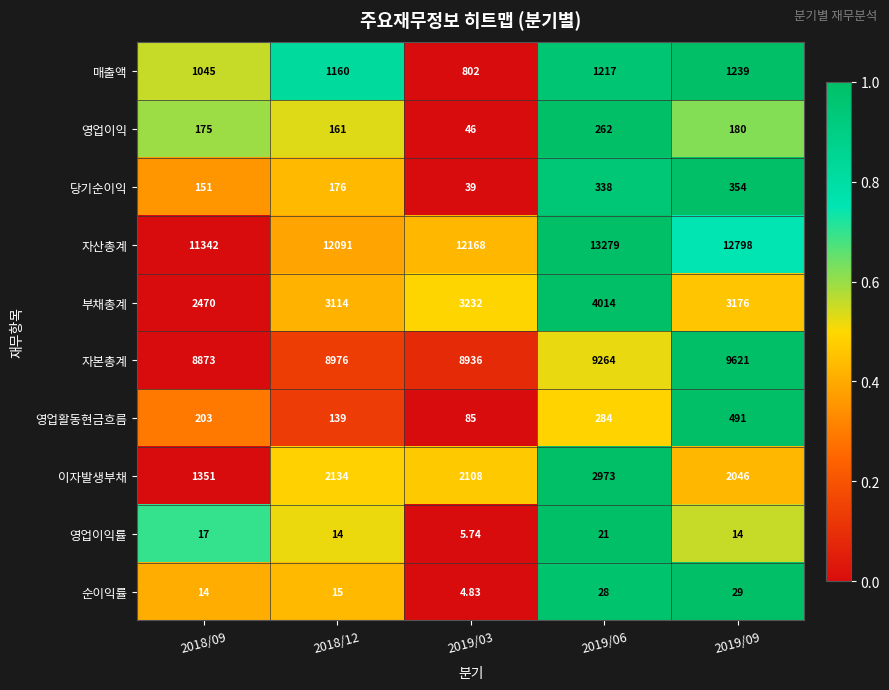

At 2019/06, list the series in order from smallest to largest.

영업이익률, 순이익률, 영업이익, 영업활동현금흐름, 당기순이익, 매출액, 이자발생부채, 부채총계, 자본총계, 자산총계